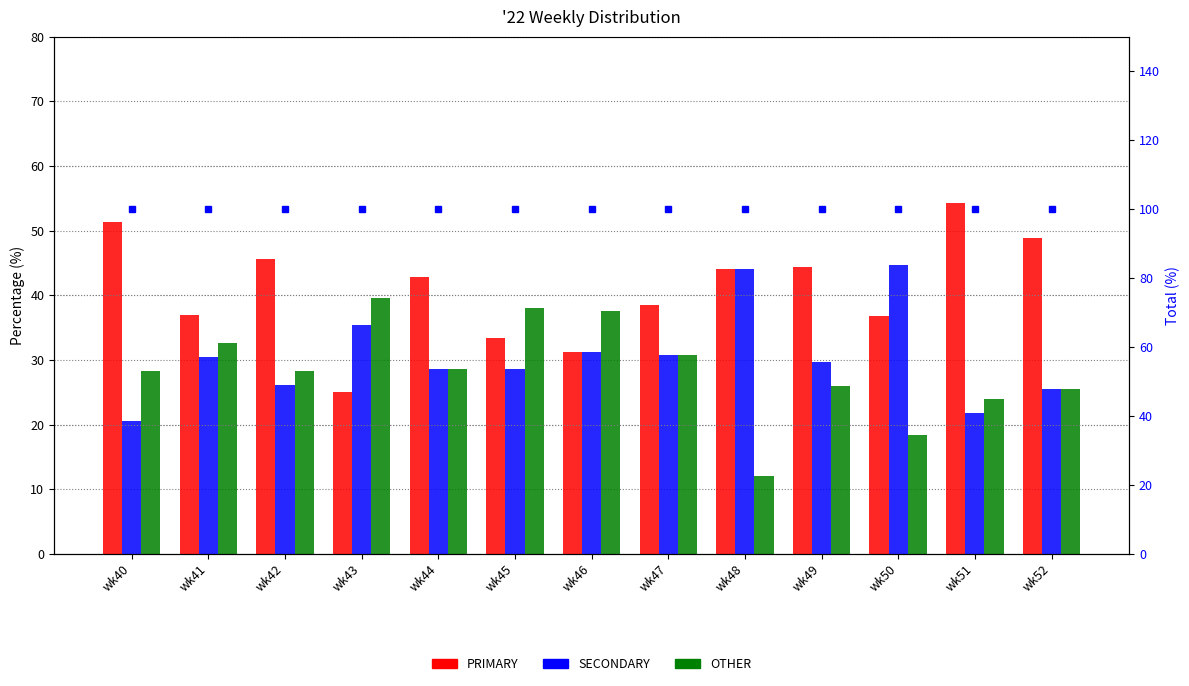

What is the greatest value displayed?

100.0